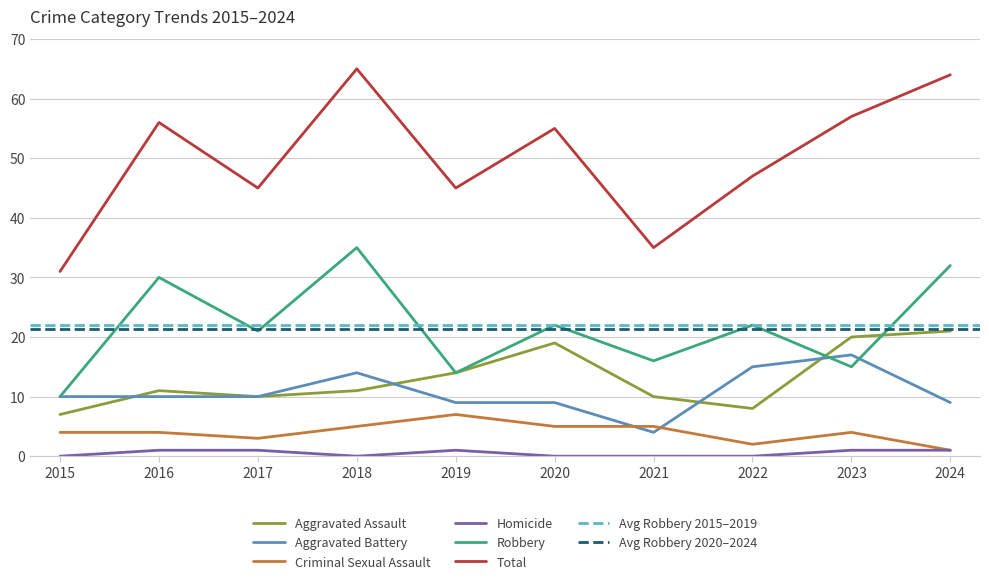

How many lines are shown in the chart?

6